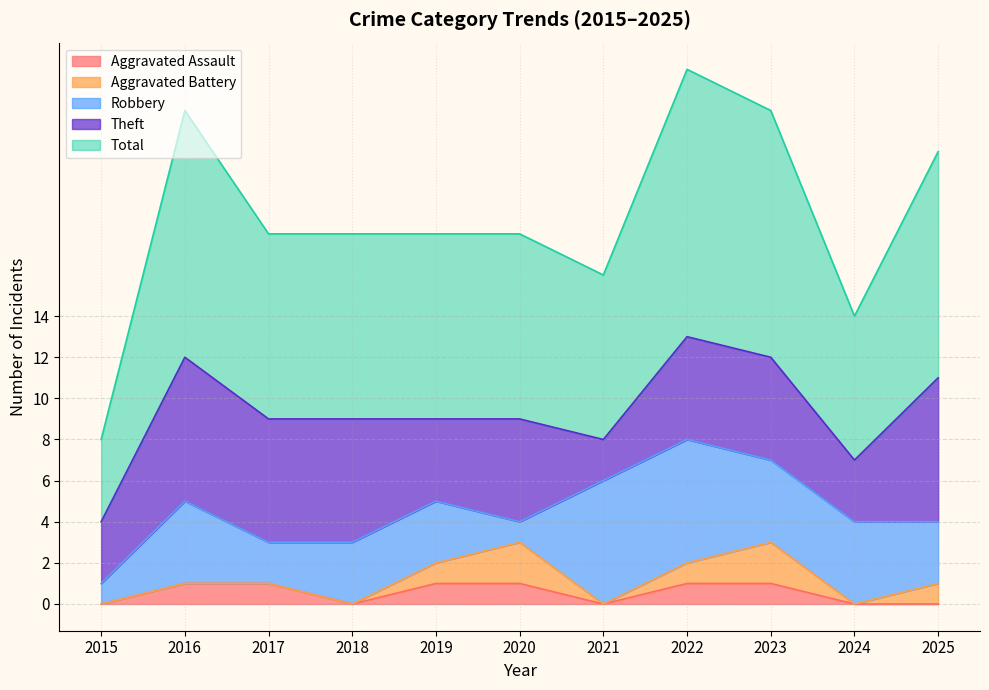

The value of Total at 2020 is 9. True or false?

True